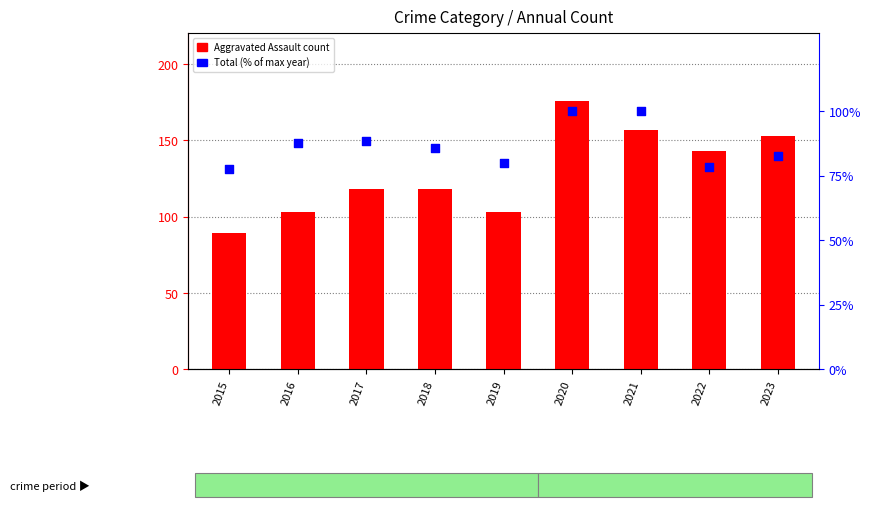

At how many categories does at least one series exceed 136?

4